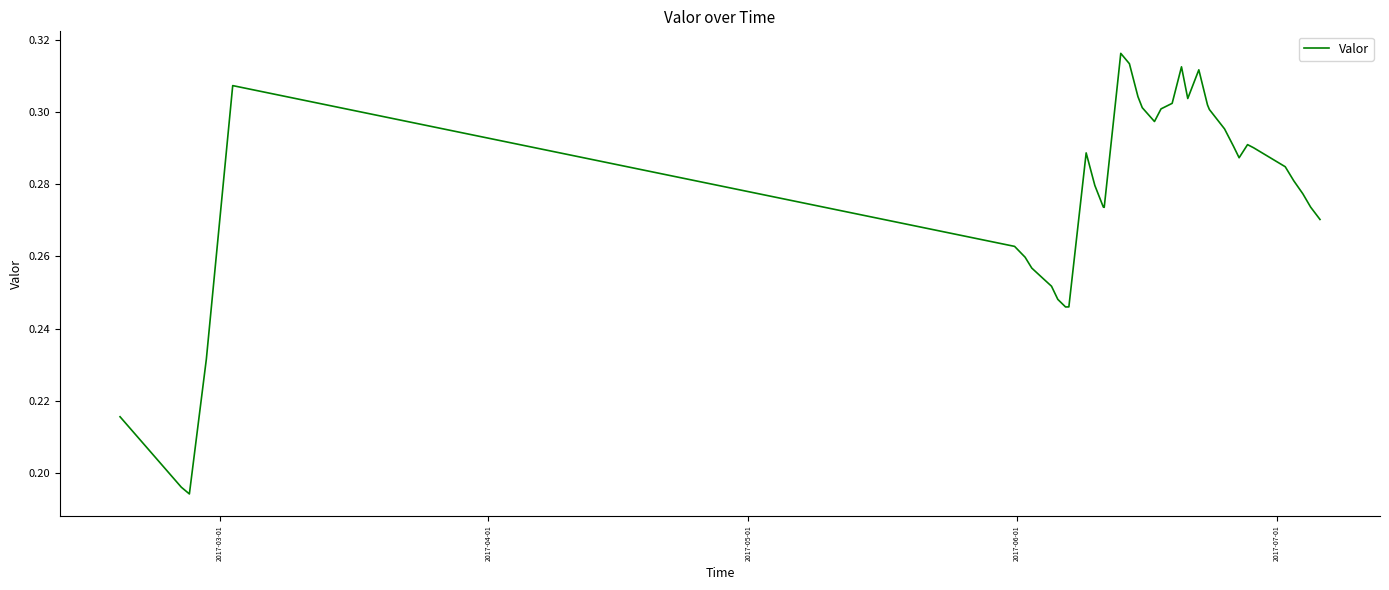

How many lines are shown in the chart?

1